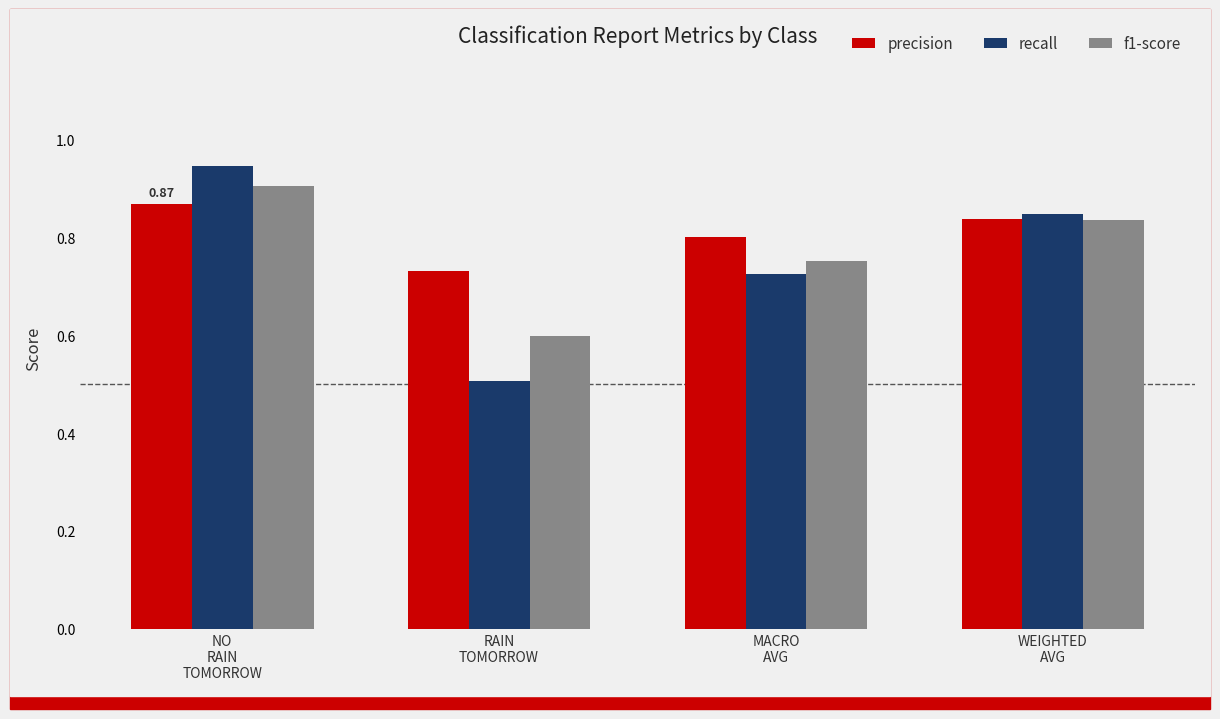

How many data points does each series have?

4